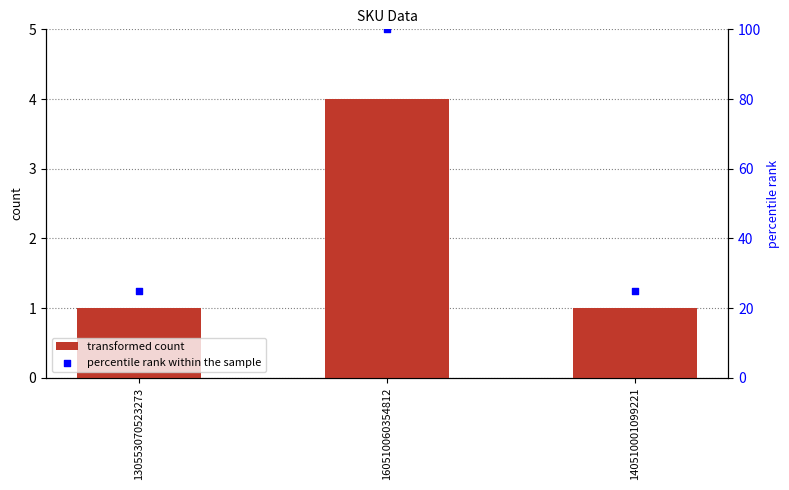

Which series has the largest Y range (max minus min)?

percentile rank within the sample